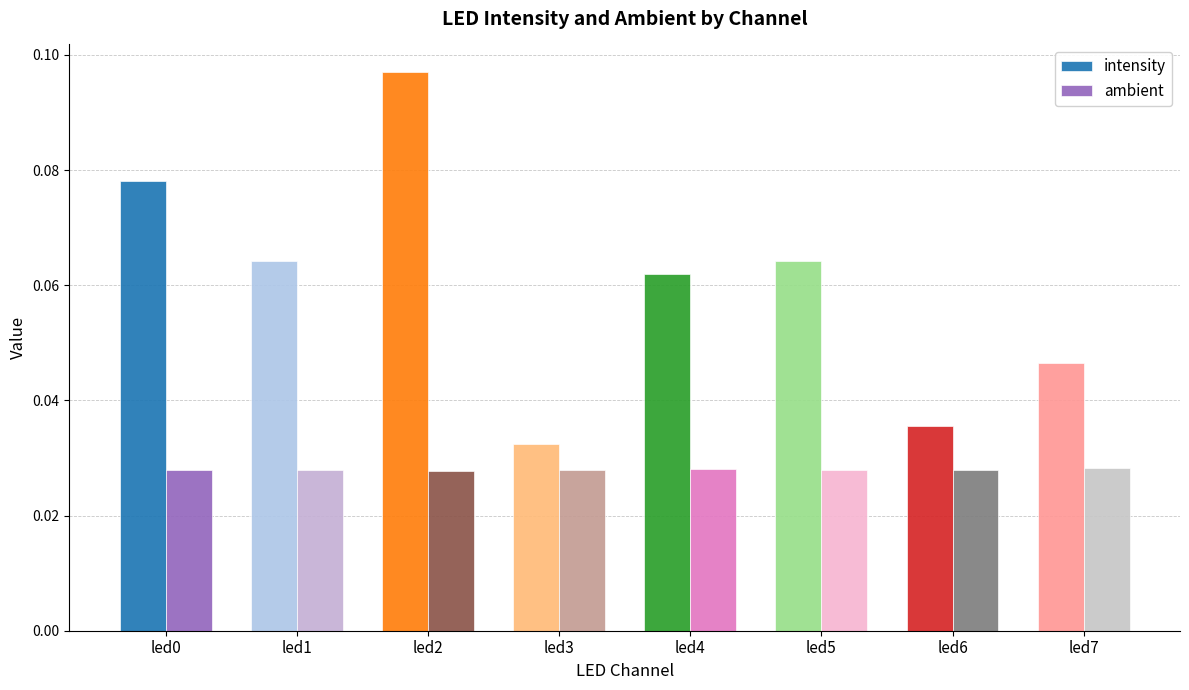

Which category has the lowest value in the intensity series?

led3